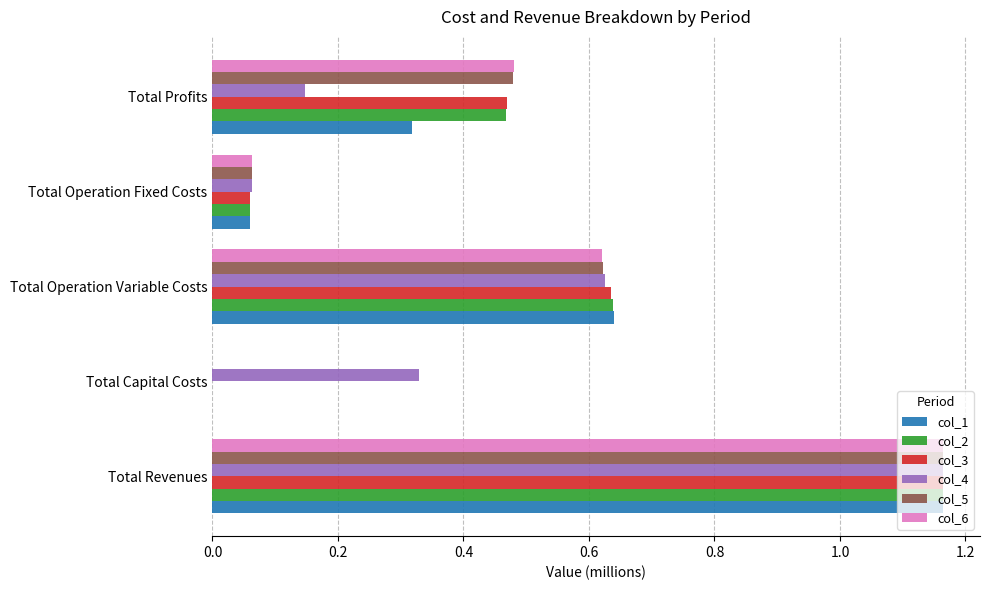

Is it true that col_1 equals 0.4 at Total Profits?

False